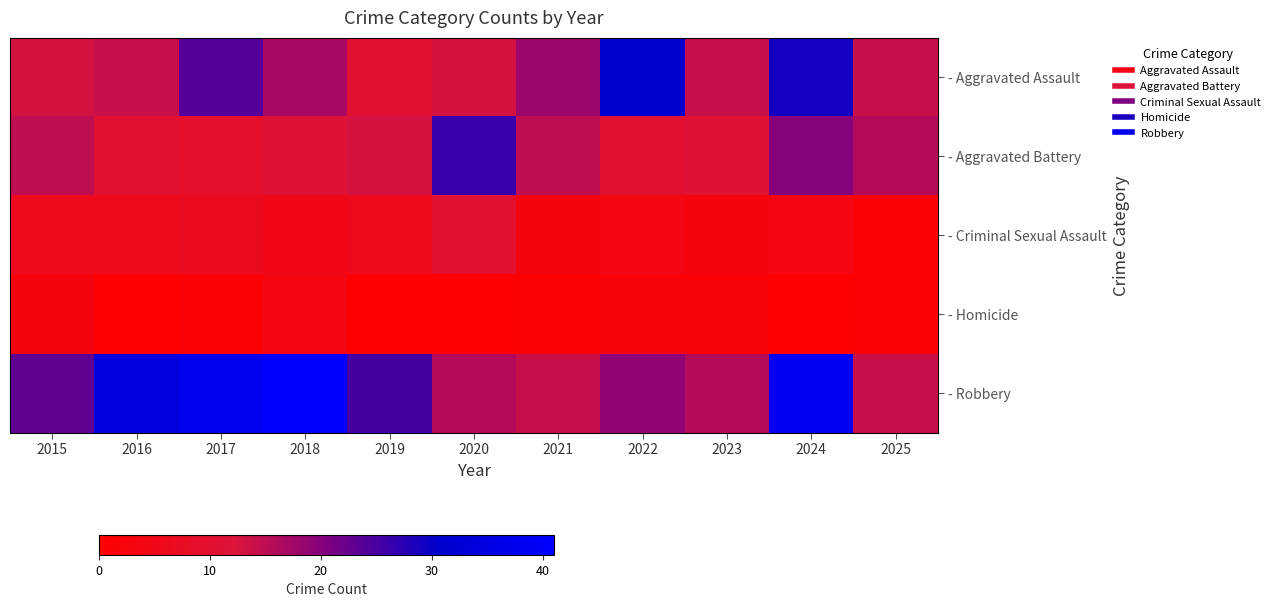

List the series in order of their overall mean, lowest first.

- Homicide, - Criminal Sexual Assault, - Aggravated Battery, - Aggravated Assault, - Robbery